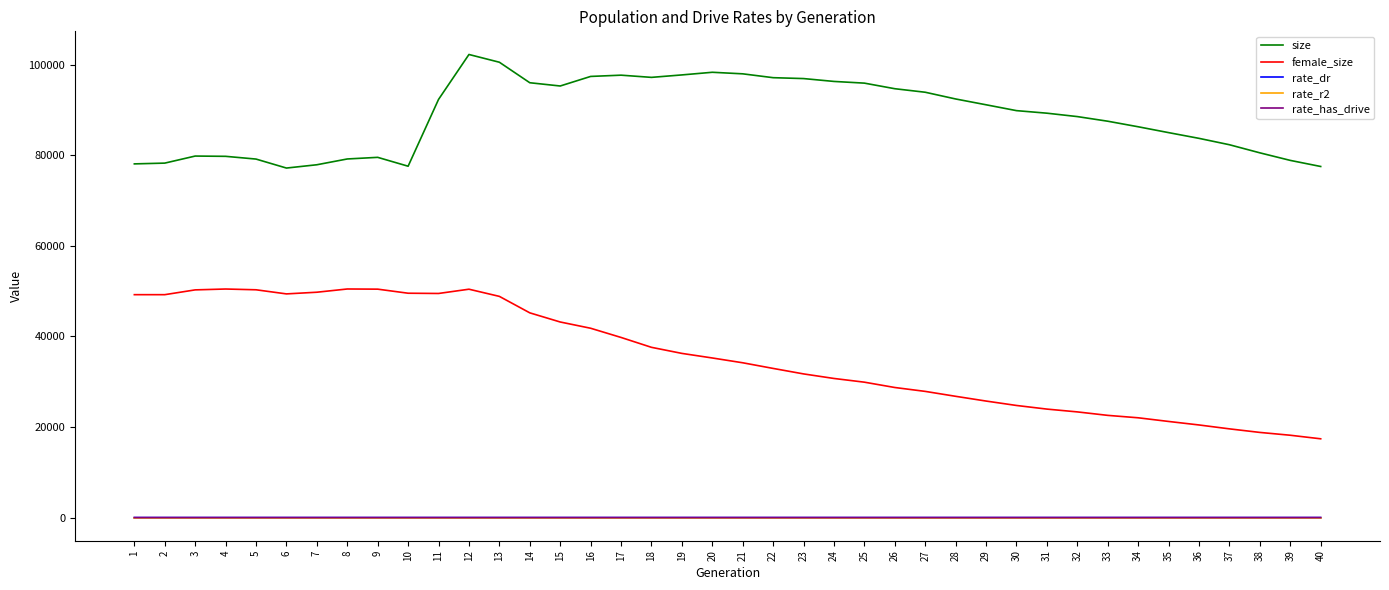

Which category has the highest value across all series?

12